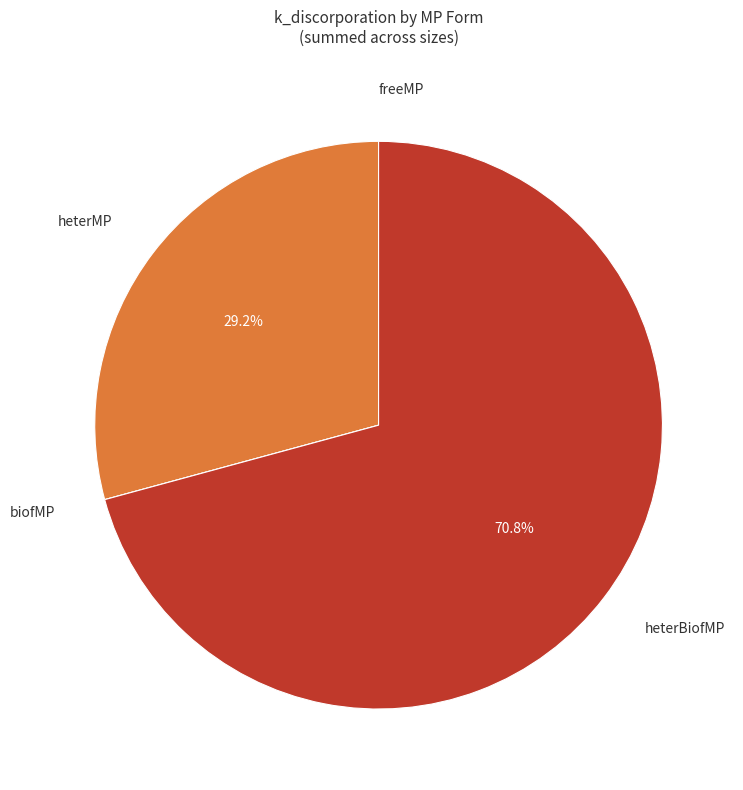

Which slice is the largest?

heterBiofMP